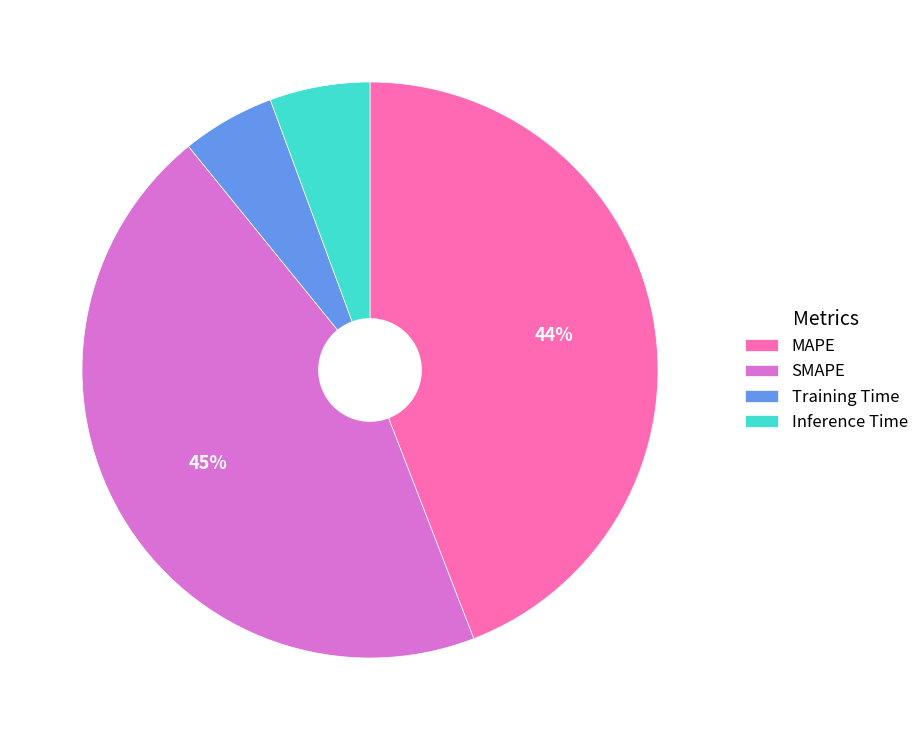

Count the number of slices in the pie.

4